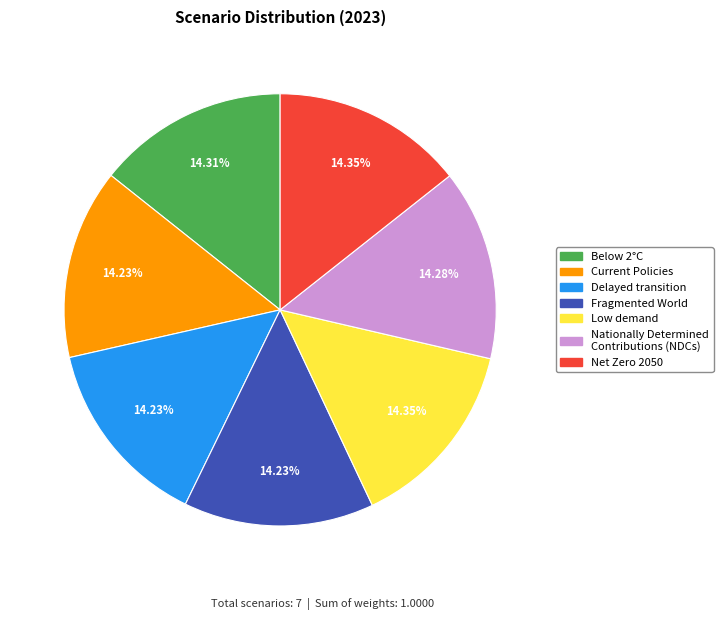

Is the sum of Below 2°C and Delayed transition greater than half?

No